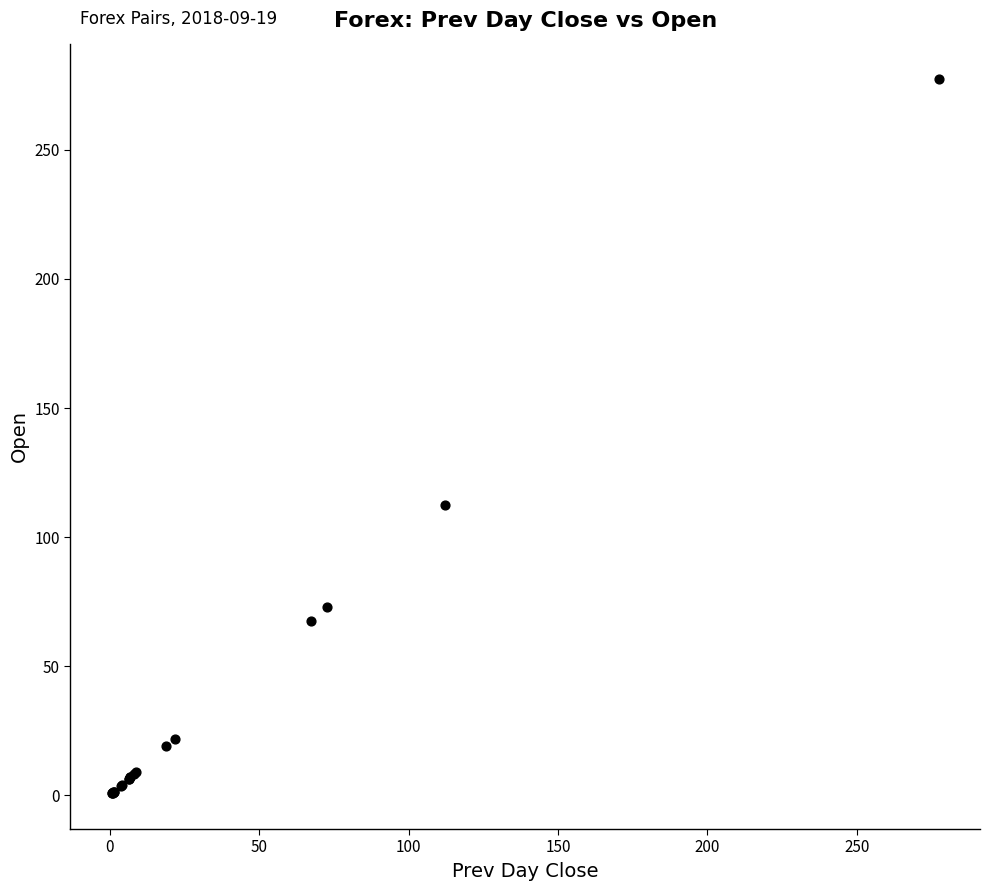

What Y value in the scatter plot is closest to 138?

112.3